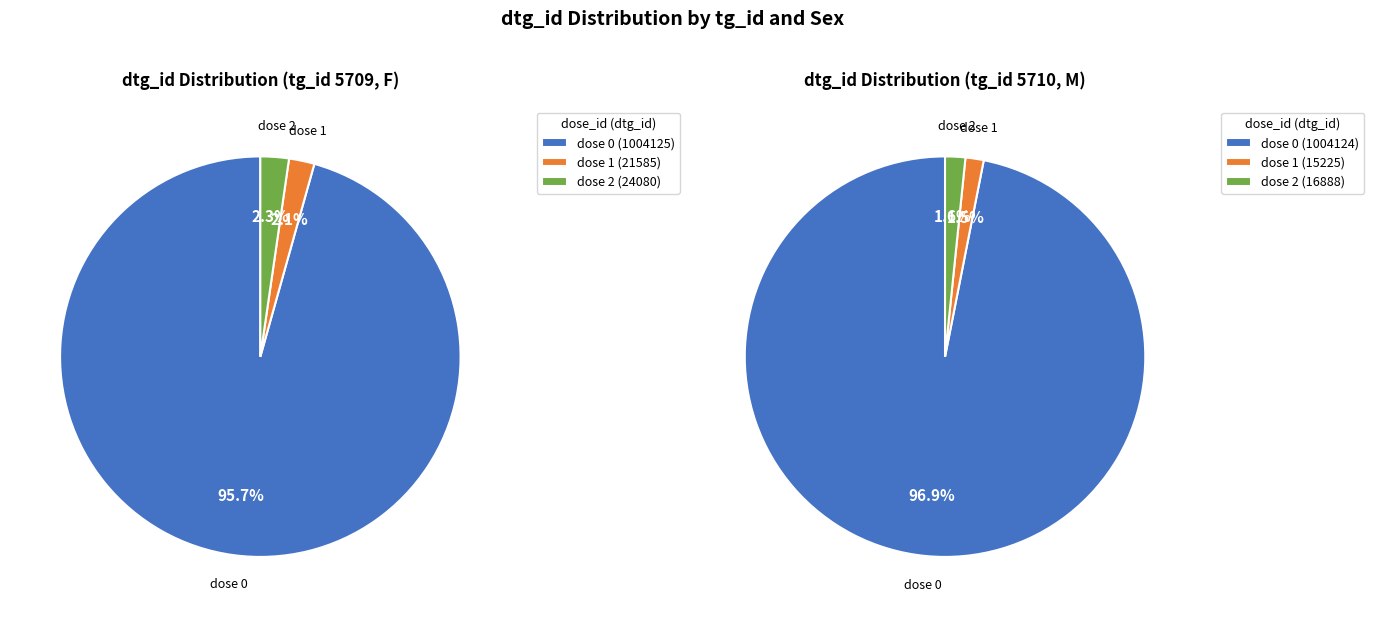

What portion of the pie excludes 0?

4.3%